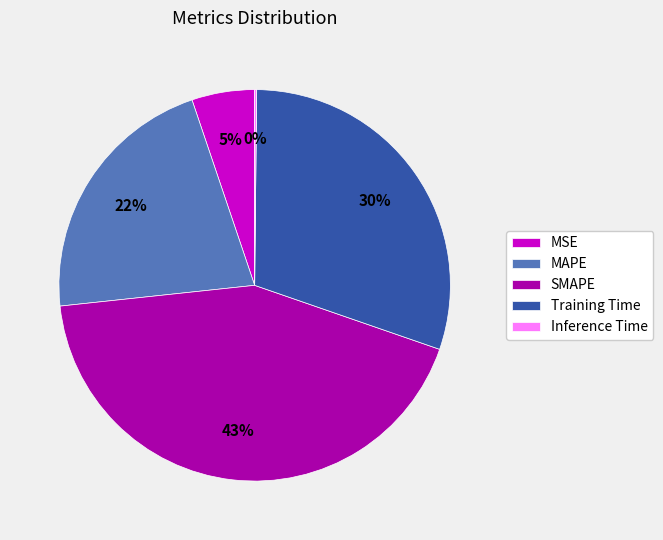

Does any single category account for the majority?

No